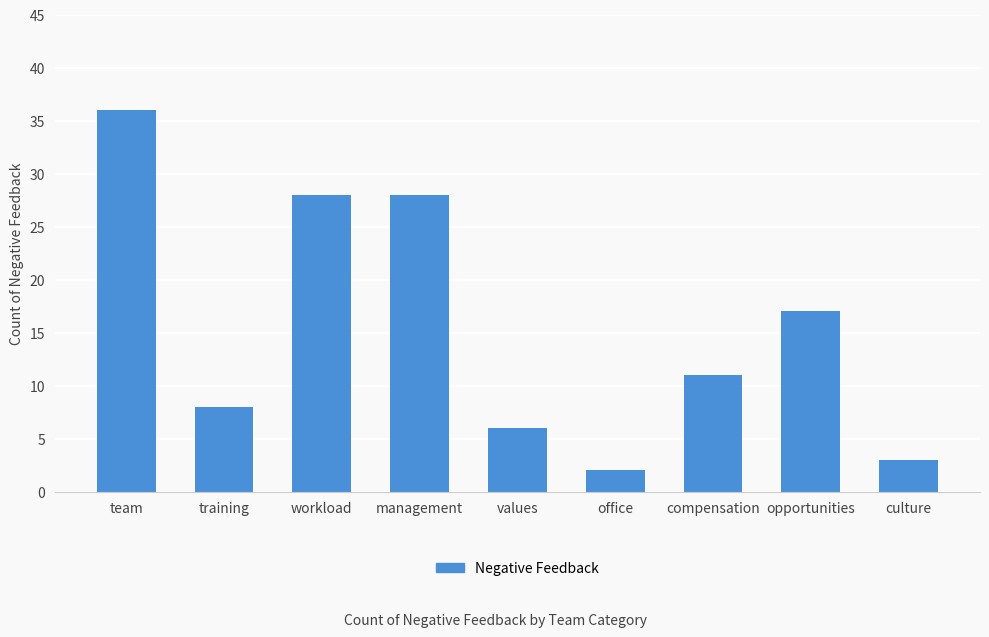

What is the maximum value shown in the chart?

36